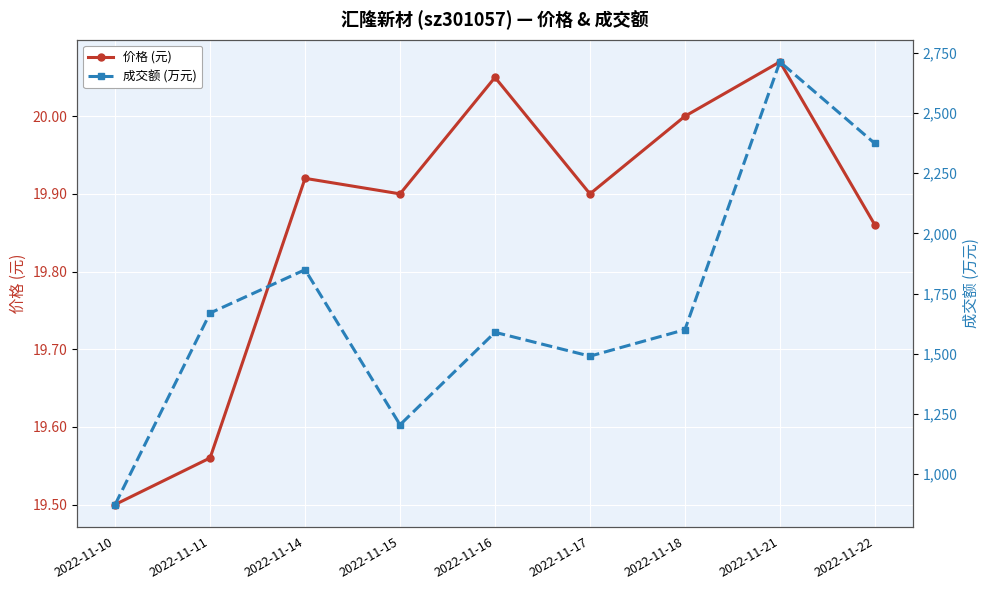

What is the greatest value displayed?

2712.0